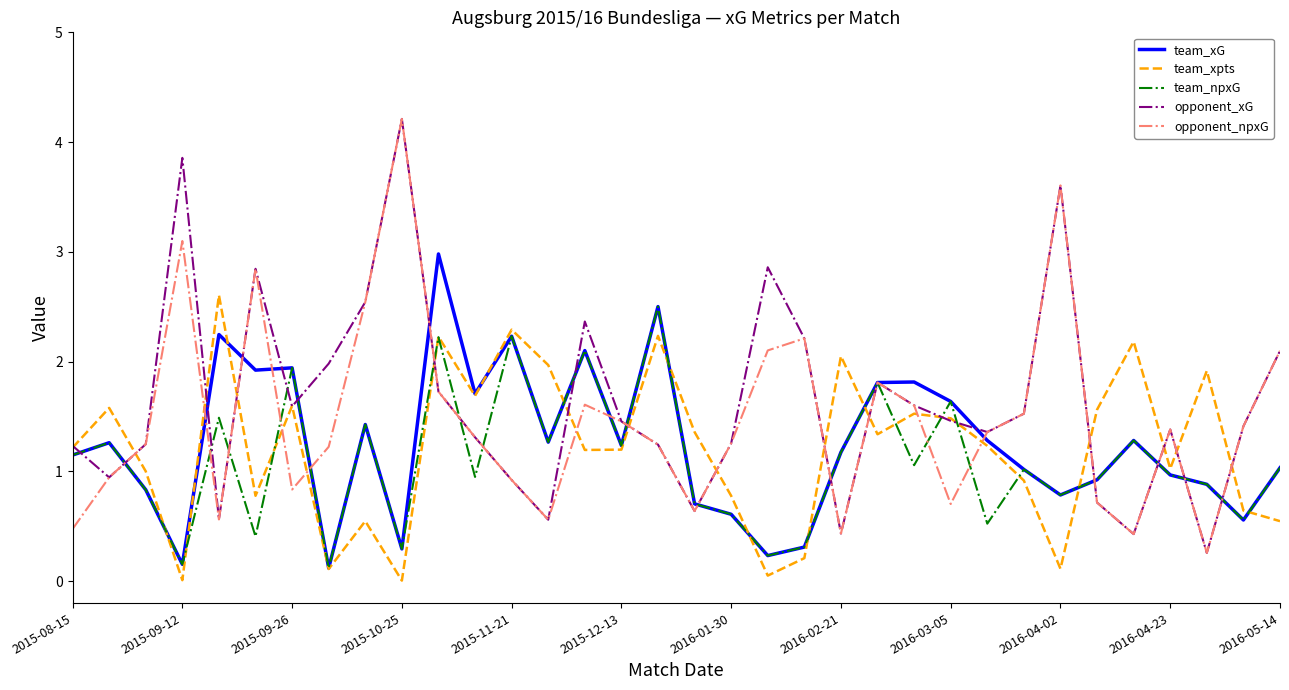

How many intersections are there between team_xpts and opponent_npxG?

17